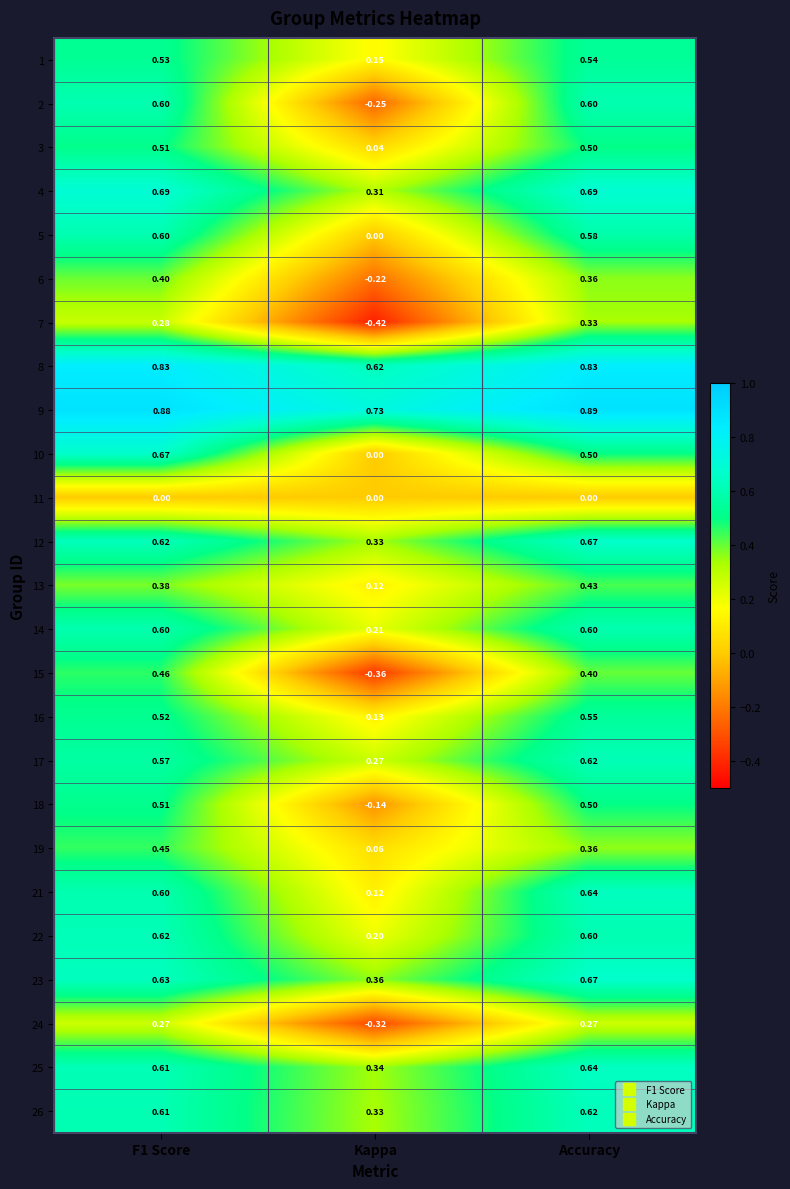

What is the total value across all series at Kappa?

2.6